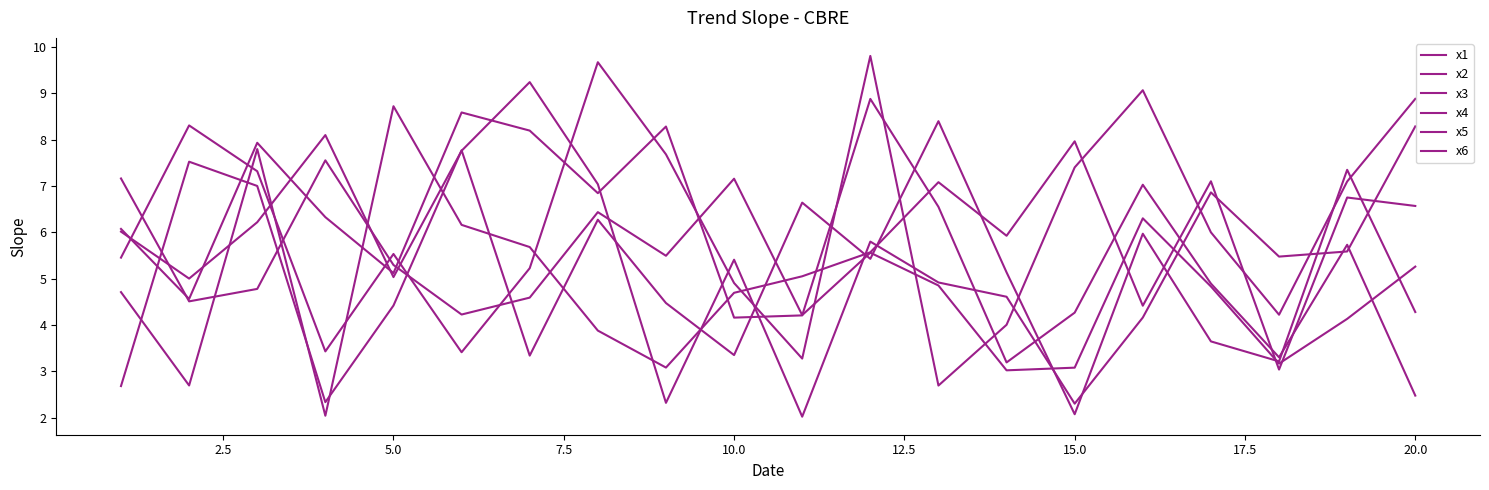

What is the maximum value shown in the chart?

9.8